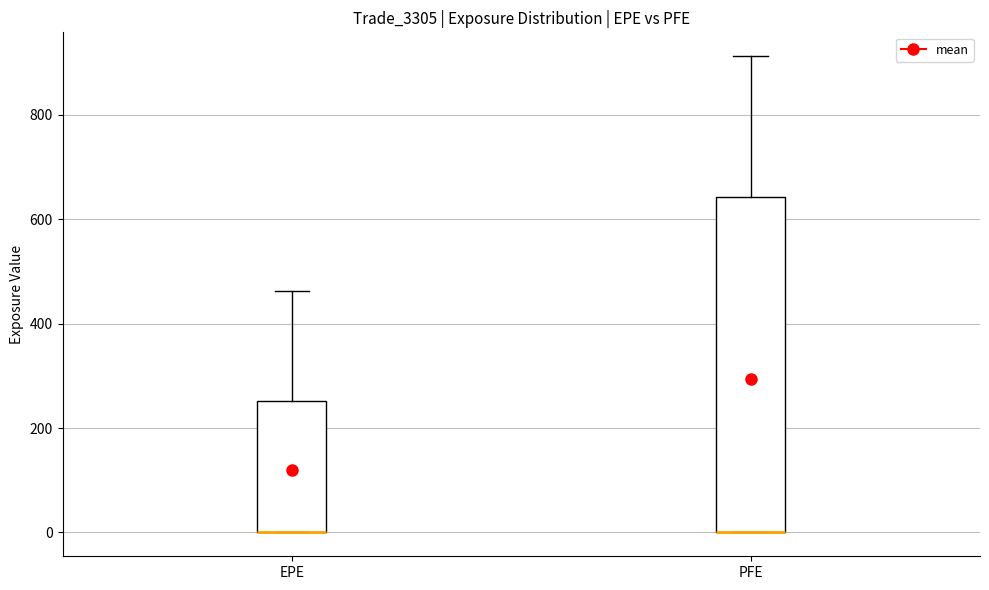

Reading left to right, read every box against the y-axis: the position of its median line, the range the box covers, and the ends of its whiskers. The values are not printed on the chart, so give them approximately, as read against the axis.

EPE: median 0 (drawn on the box's lower edge), box 0 to 260, whiskers 0 to 460
PFE: median 0 (drawn on the box's lower edge), box 0 to 640, whiskers 0 to 920